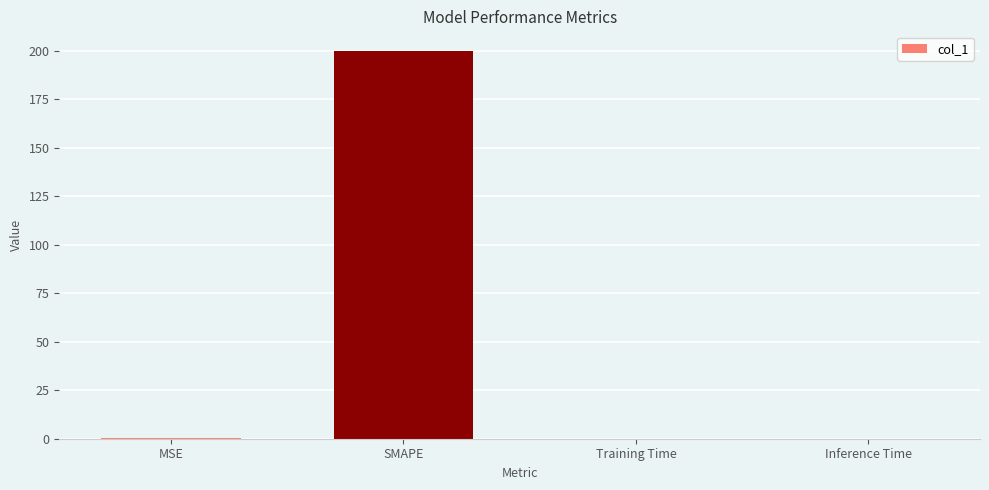

Is it true that the value at SMAPE is 200.0?

True